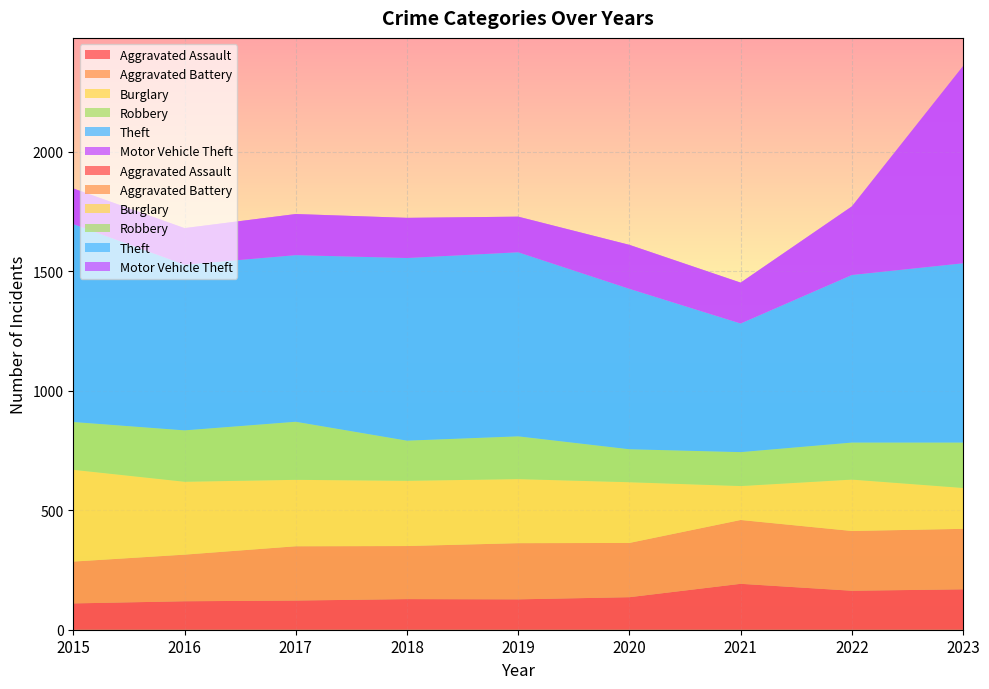

Reading left to right, transcribe all the data shown in this chart.

Aggravated Assault: 110	119	122	128	127	136	192	163	169
Aggravated Battery: 175	195	227	222	235	227	267	250	253
Burglary: 384	305	278	273	268	254	142	215	171
Robbery: 200	215	243	168	179	138	142	155	190
Theft: 828	693	697	764	770	671	538	701	750
Motor Vehicle Theft: 149	153	172	168	149	184	171	287	825